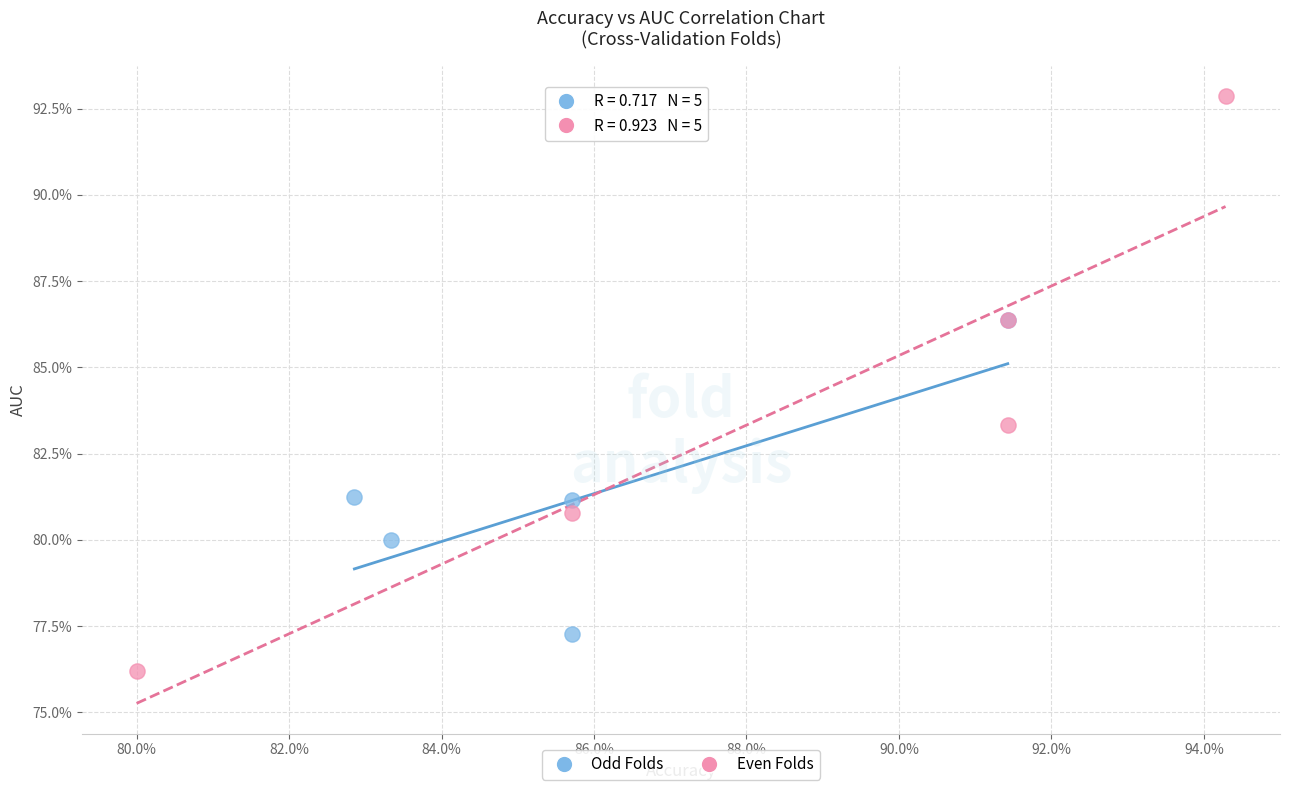

What are all the series names shown in the legend?

Odd Folds, Even Folds